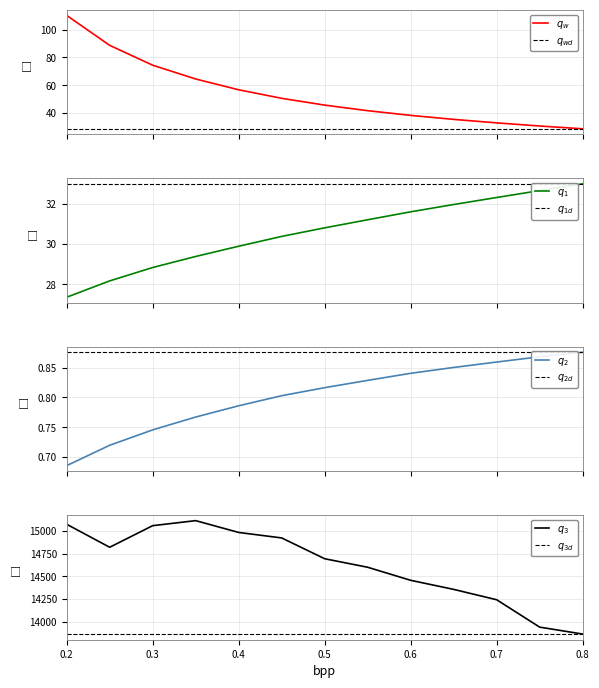

Is it true that PSNR equals 0.2 at Q?

False